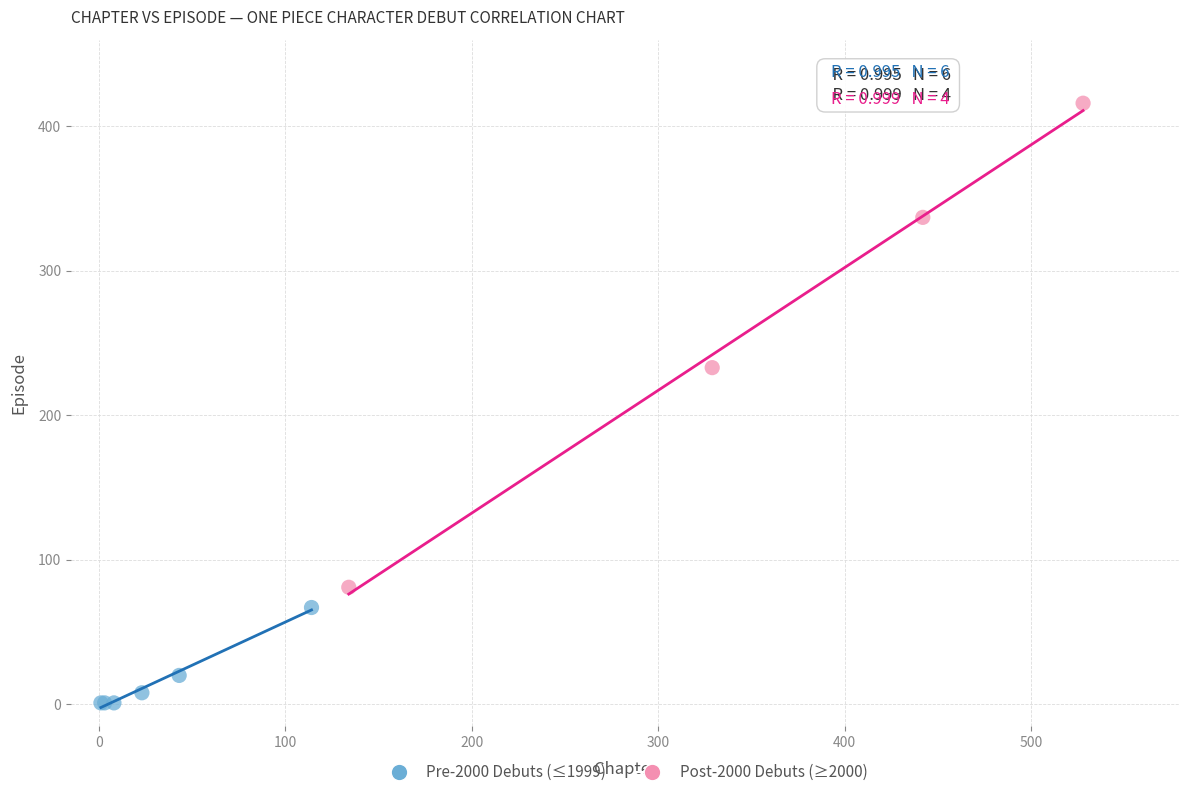

What are all the series names shown in the legend?

Pre-2000 Debuts (≤1999), Post-2000 Debuts (≥2000)